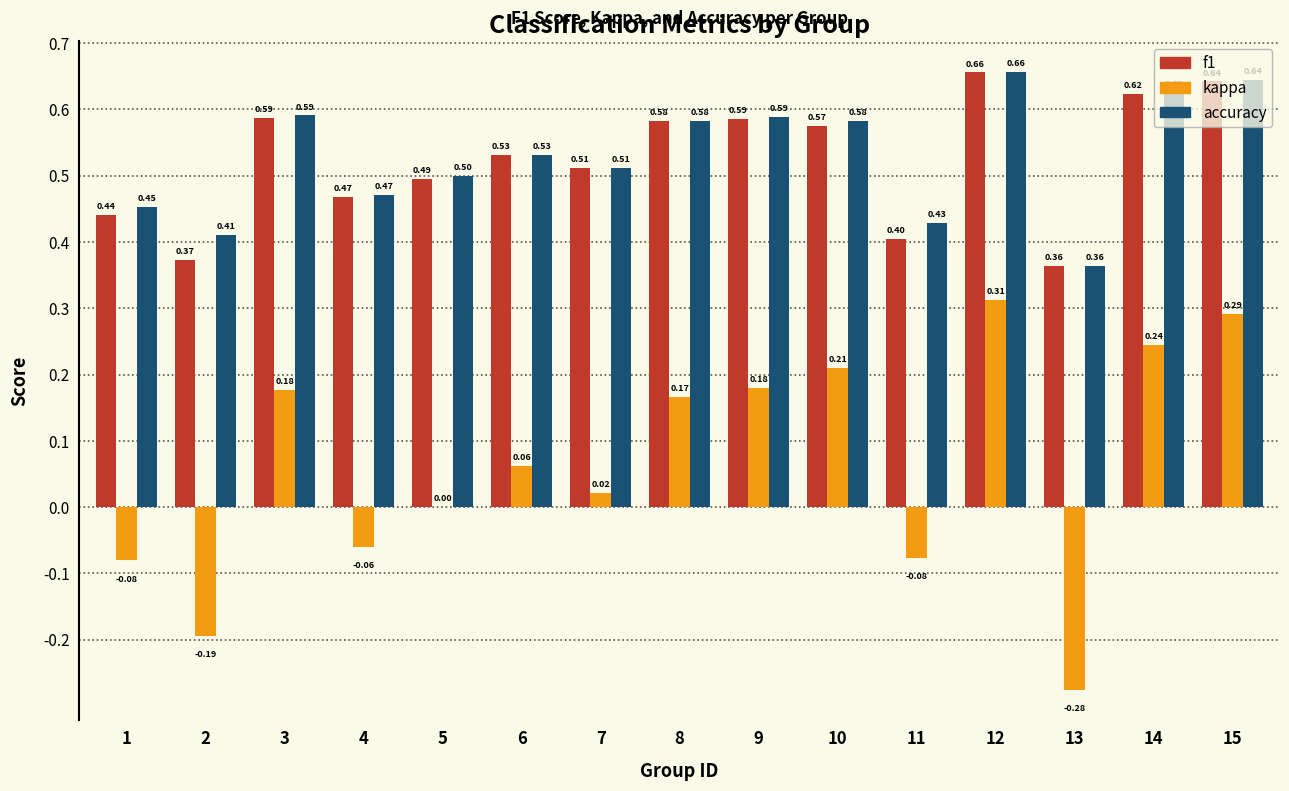

Is the value of accuracy at 6 greater than the value of kappa at 3?

Yes